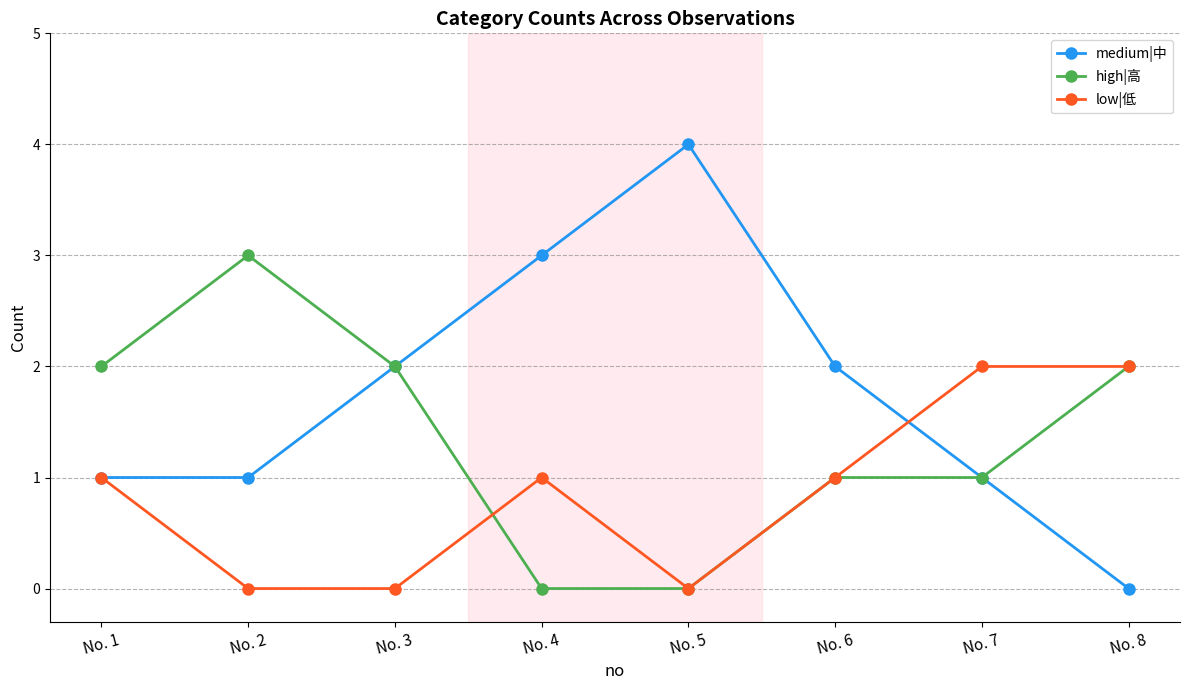

What is the value of the high|高 point at the 1st from the left?

2